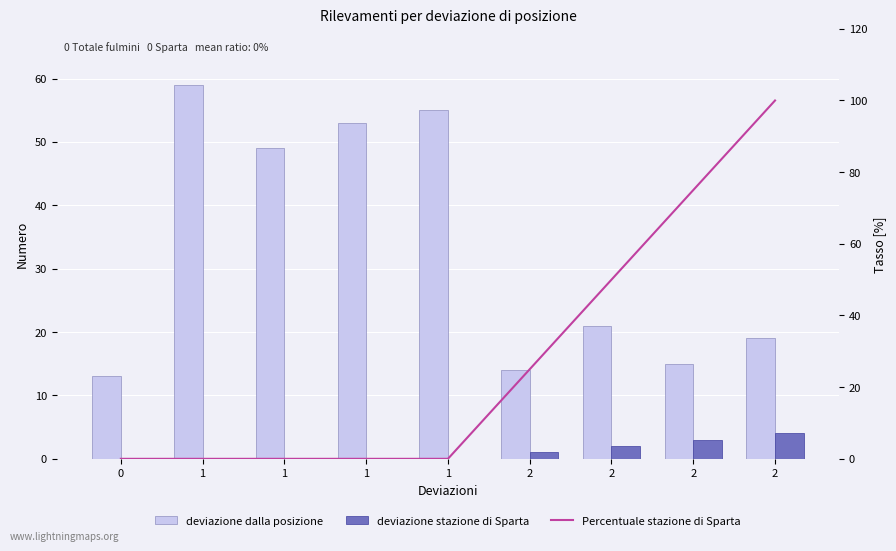

What are all the series names shown in the legend?

deviazione dalla posizione, deviazione stazione di Sparta, Percentuale stazione di Sparta